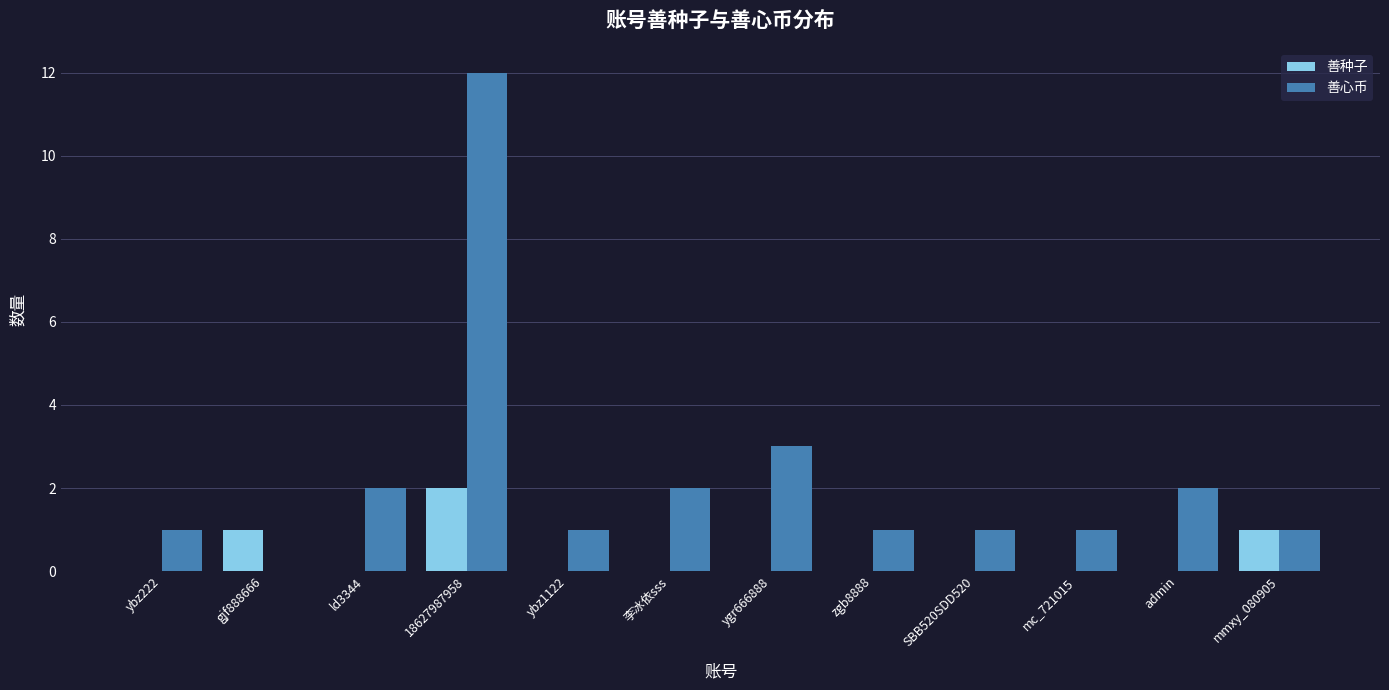

Reading left to right, extract all data points from this chart.

善种子: ybz222=0	gjf888666=1	ld3344=0	18627987958=2	ybz1122=0	李冰依sss=0	ygr666888=0	zgb8888=0	SBB520SDD520=0	mc_721015=0	admin=0	mmxy_080905=1
善心币: ybz222=1	gjf888666=0	ld3344=2	18627987958=12	ybz1122=1	李冰依sss=2	ygr666888=3	zgb8888=1	SBB520SDD520=1	mc_721015=1	admin=2	mmxy_080905=1